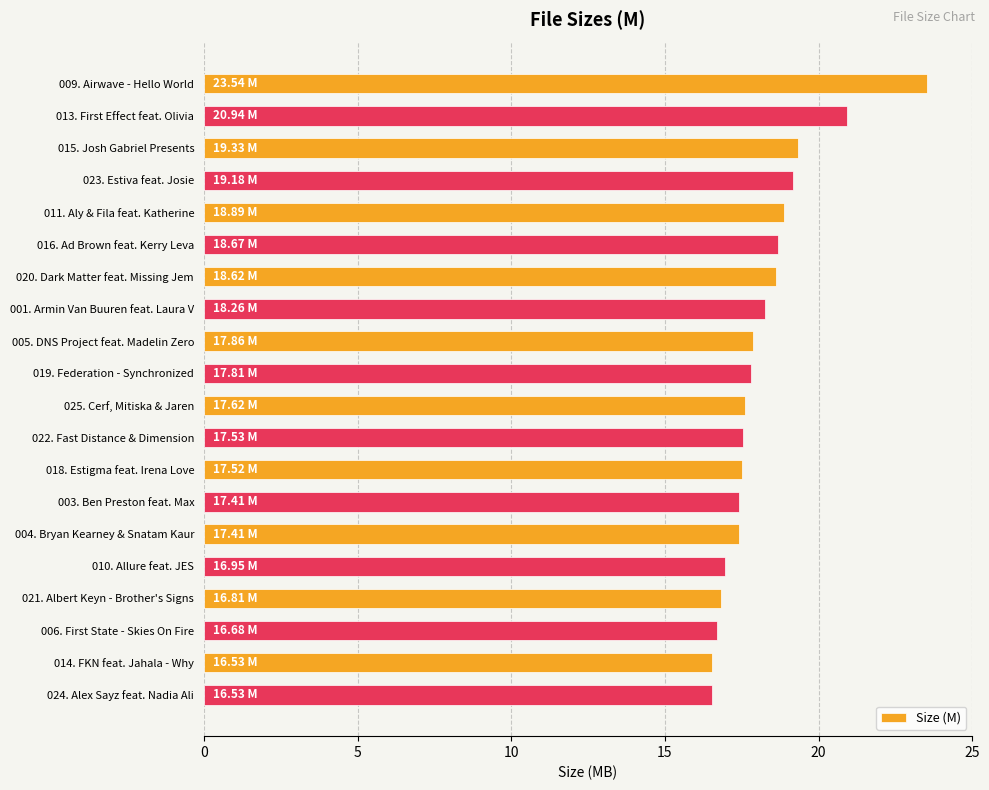

What is the change in value from 019. Federation - Synchronized to 014. FKN feat. Jahala - Why?

-1.3